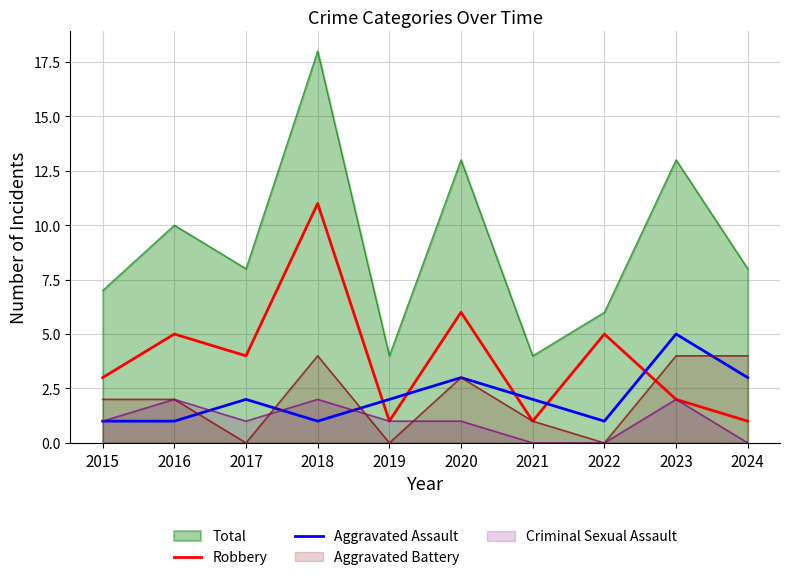

Which series changed the most between 2015 and 2024?

Robbery